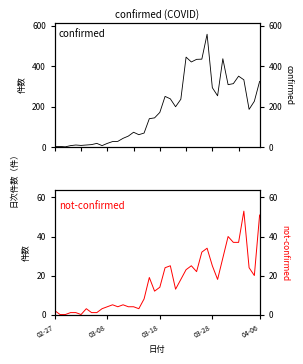

How many interior local peaks does the confirmed series have?

9